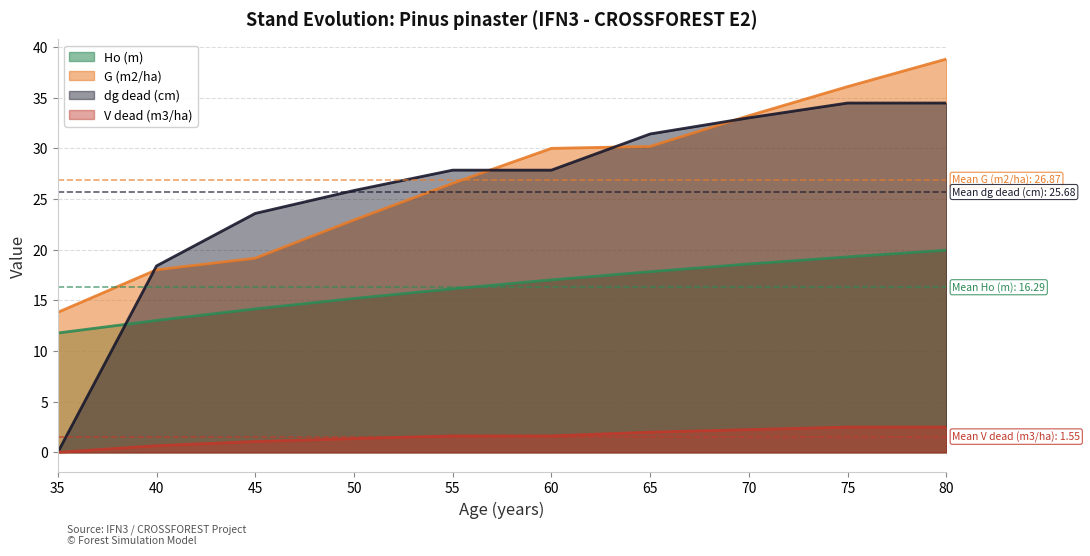

Count the number of categories in the chart.

10